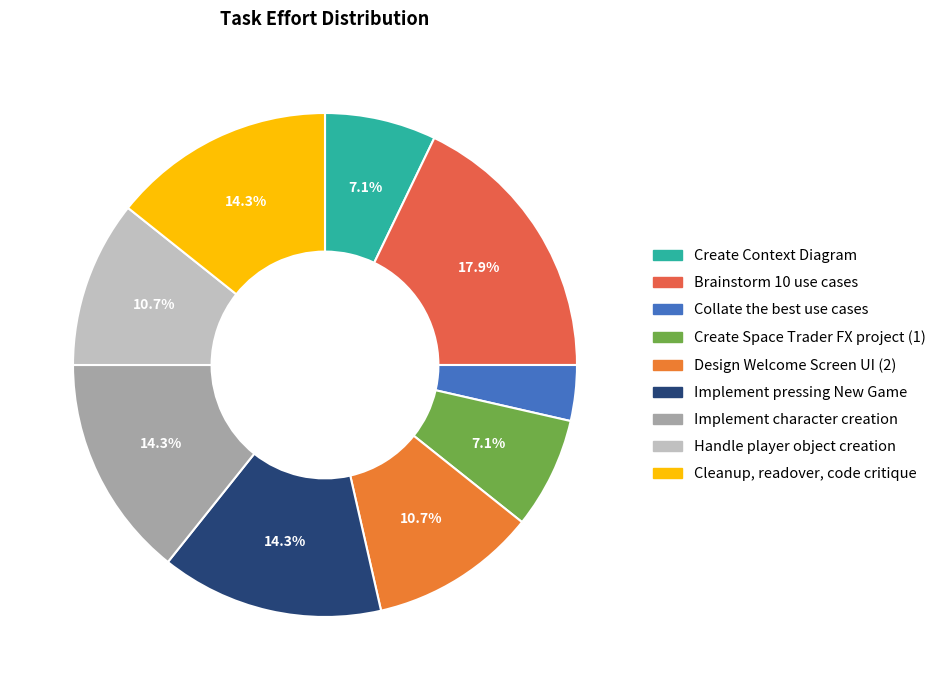

What is the smallest slice in the pie chart?

Collate the best use cases